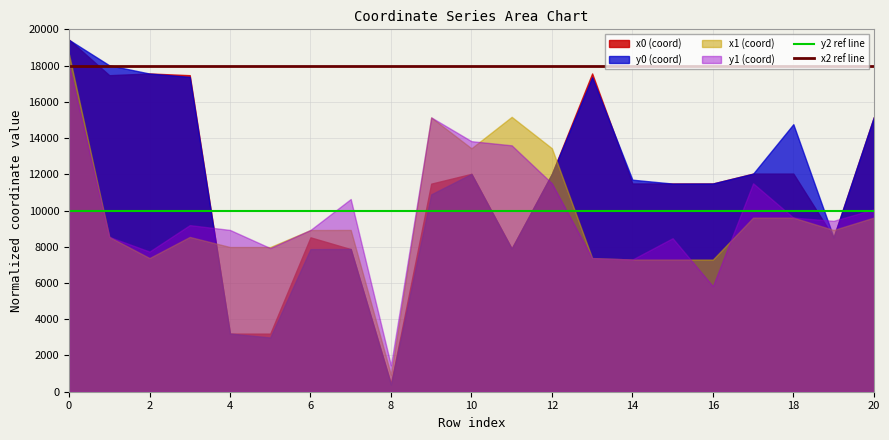

What is the total value across all series at 0?

75462.8